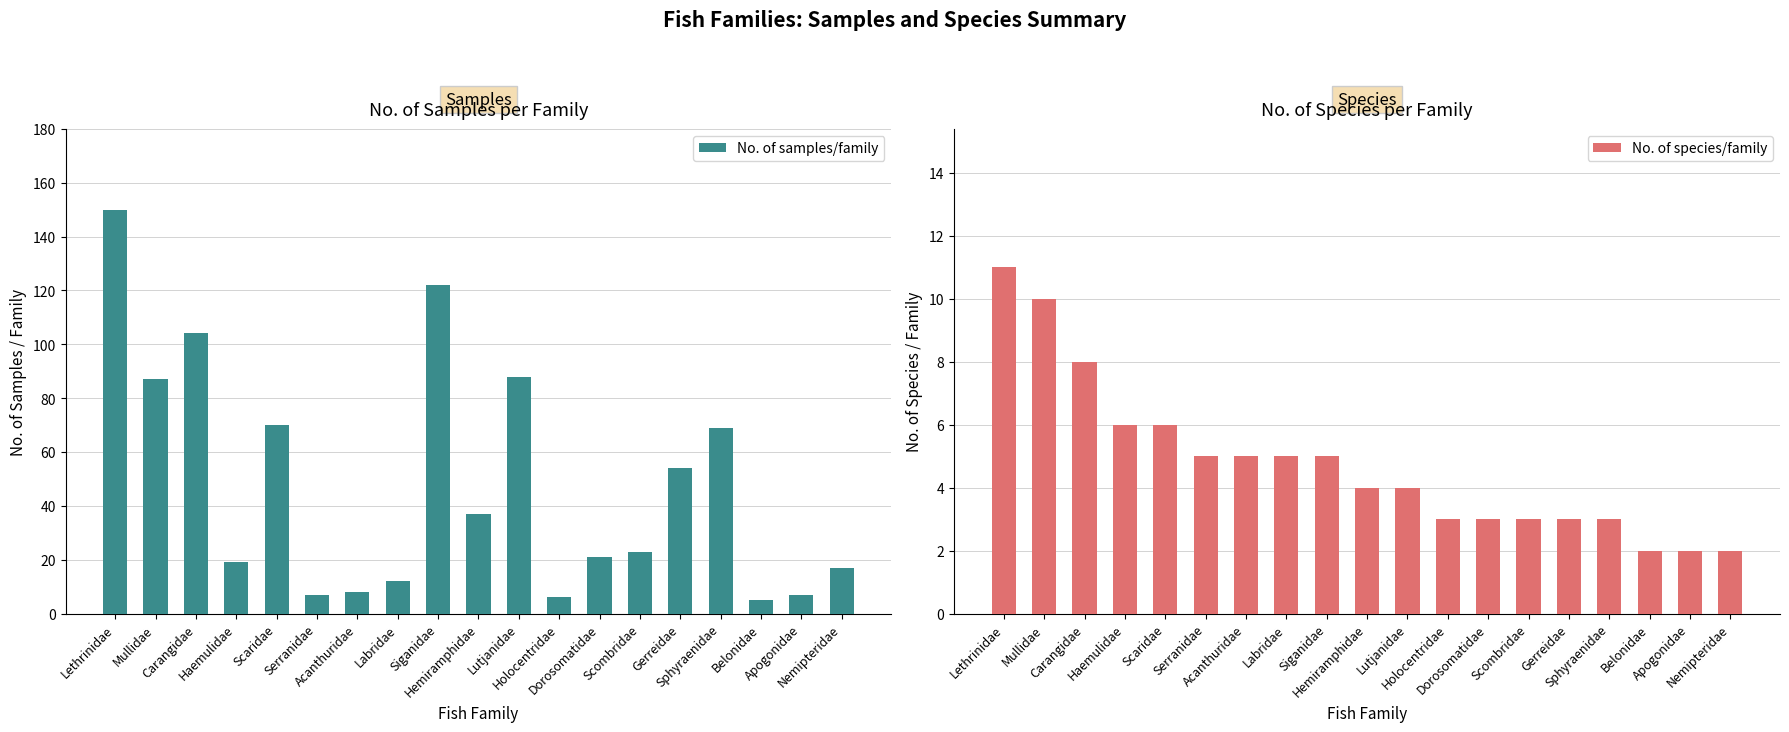

Reading right to left, list all the values displayed in this chart.

No. of samples/family: Nemipteridae=17	Apogonidae=7	Belonidae=5	Sphyraenidae=69	Gerreidae=54	Scombridae=23	Dorosomatidae=21	Holocentridae=6	Lutjanidae=88	Hemiramphidae=37	Siganidae=122	Labridae=12	Acanthuridae=8	Serranidae=7	Scaridae=70	Haemulidae=19	Carangidae=104	Mullidae=87	Lethrinidae=150
No. of species/family: Nemipteridae=2	Apogonidae=2	Belonidae=2	Sphyraenidae=3	Gerreidae=3	Scombridae=3	Dorosomatidae=3	Holocentridae=3	Lutjanidae=4	Hemiramphidae=4	Siganidae=5	Labridae=5	Acanthuridae=5	Serranidae=5	Scaridae=6	Haemulidae=6	Carangidae=8	Mullidae=10	Lethrinidae=11